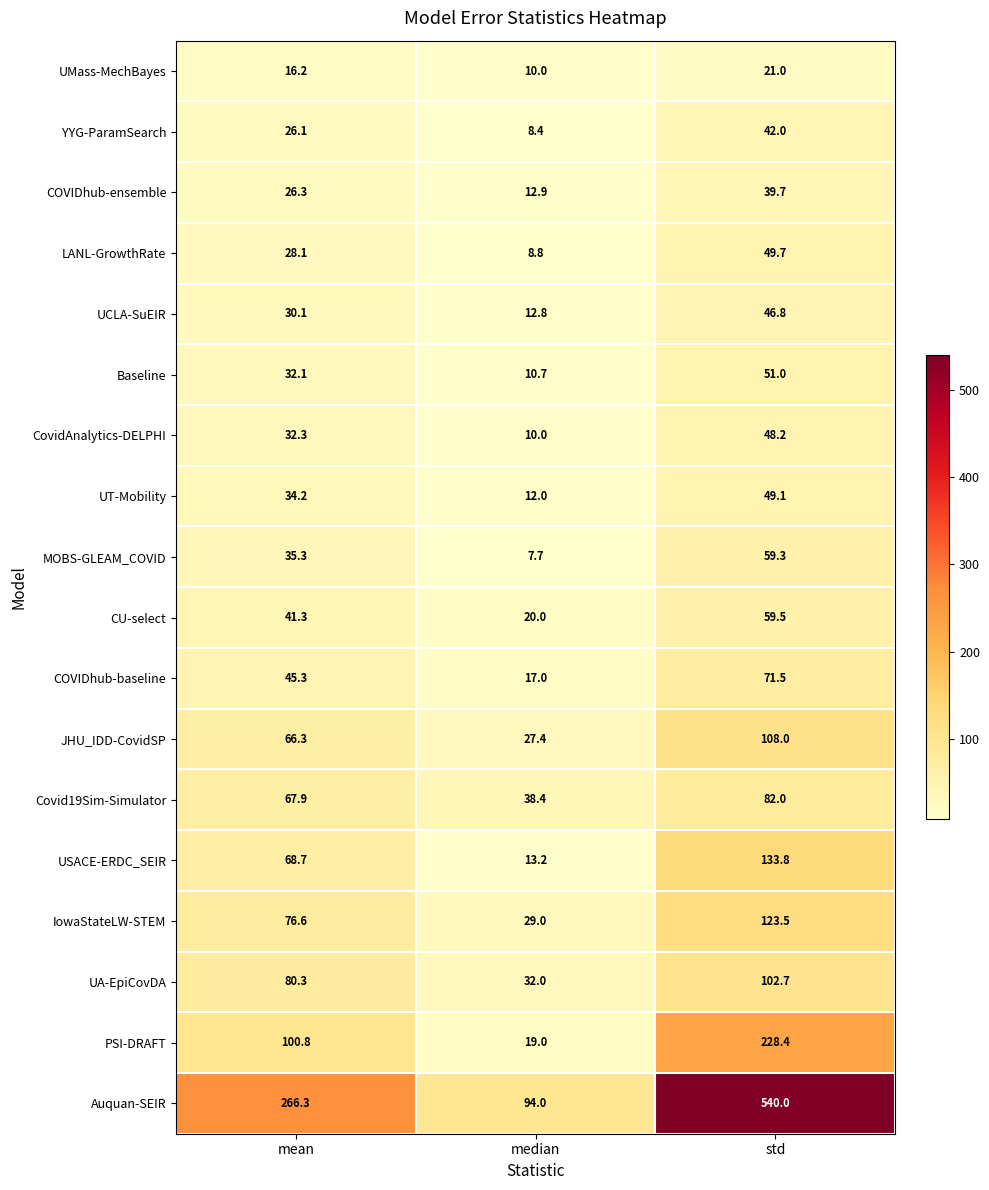

At which label is Auquan-SEIR closest to 317?

mean